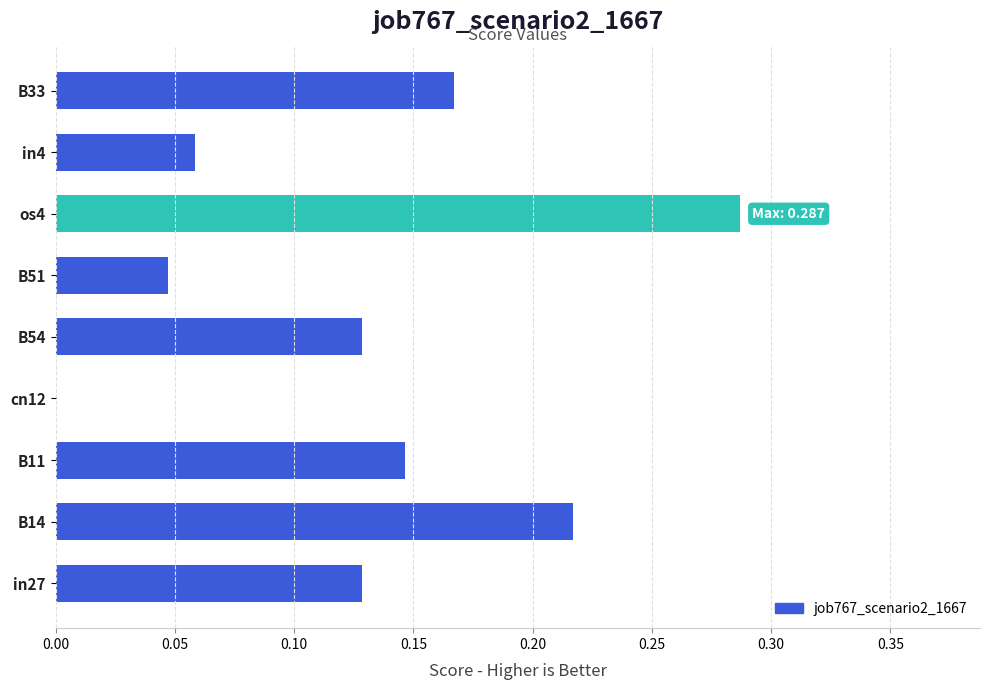

Between cn12 and in4, which is larger?

in4